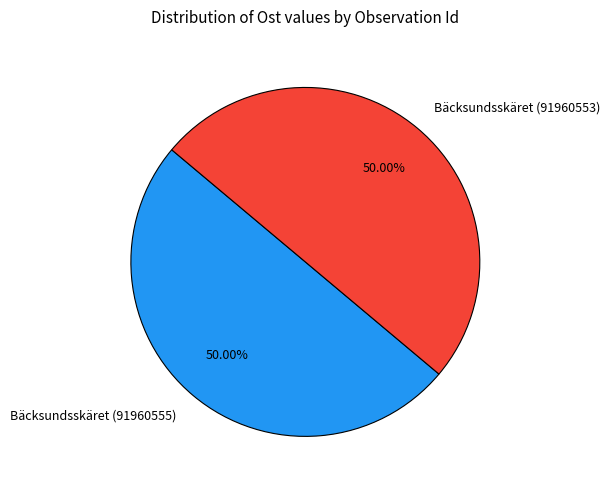

To the nearest percent, what portion does Bäcksundsskäret (91960555) represent?

50%